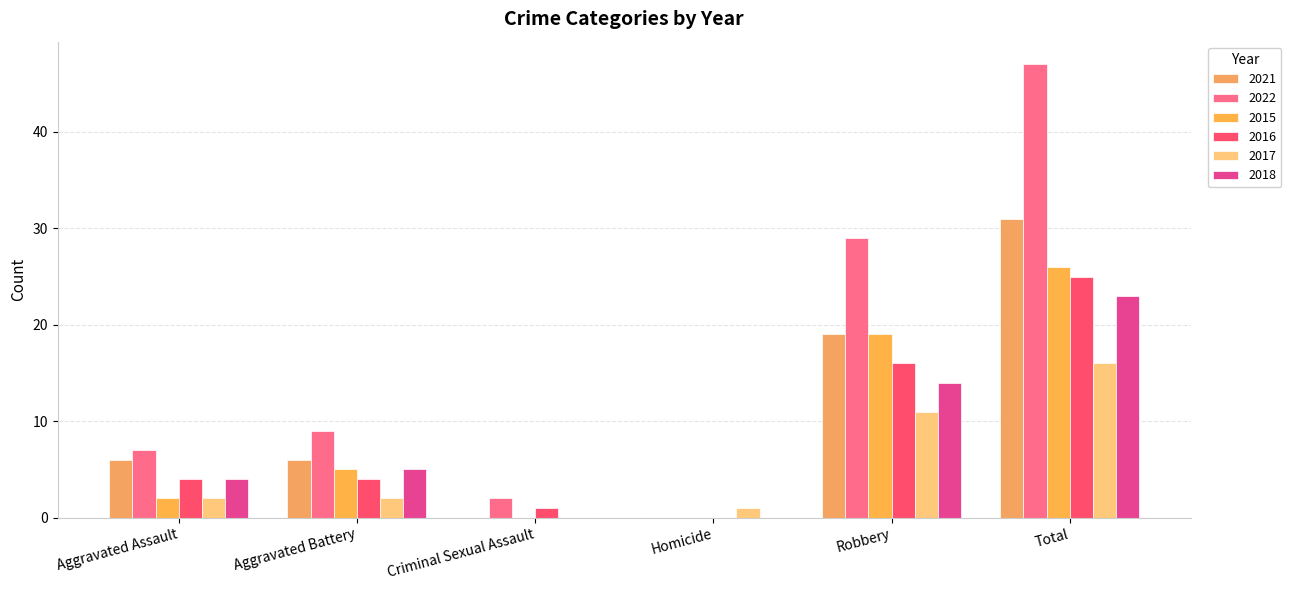

How many distinct data groups are displayed?

6